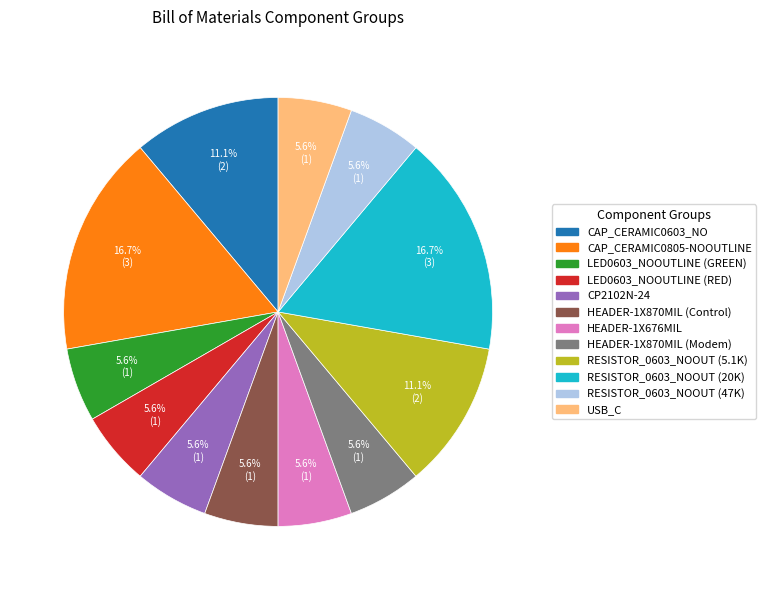

To the nearest percent, what is the average slice percentage?

8%